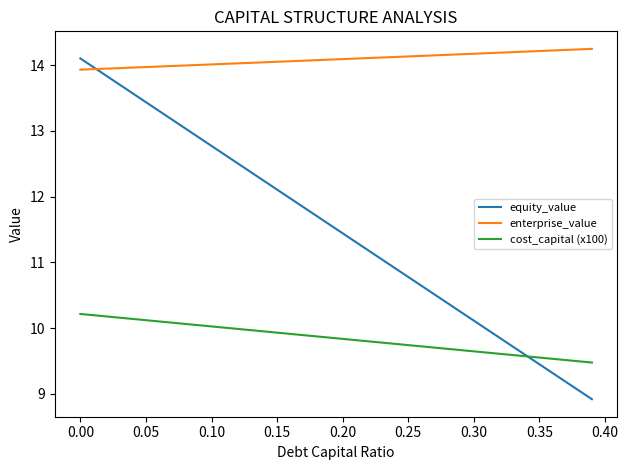

What is the maximum value shown in the chart?

14.2